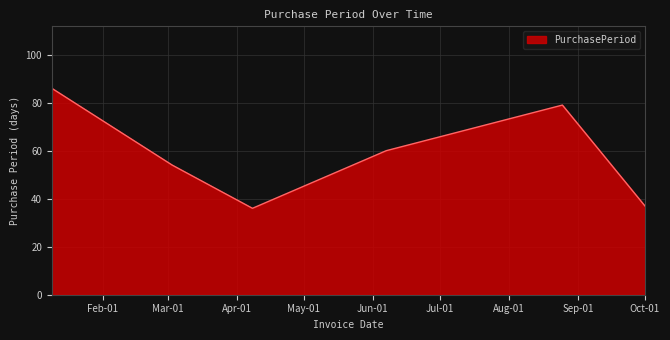

What is the difference between the maximum and minimum values?

50